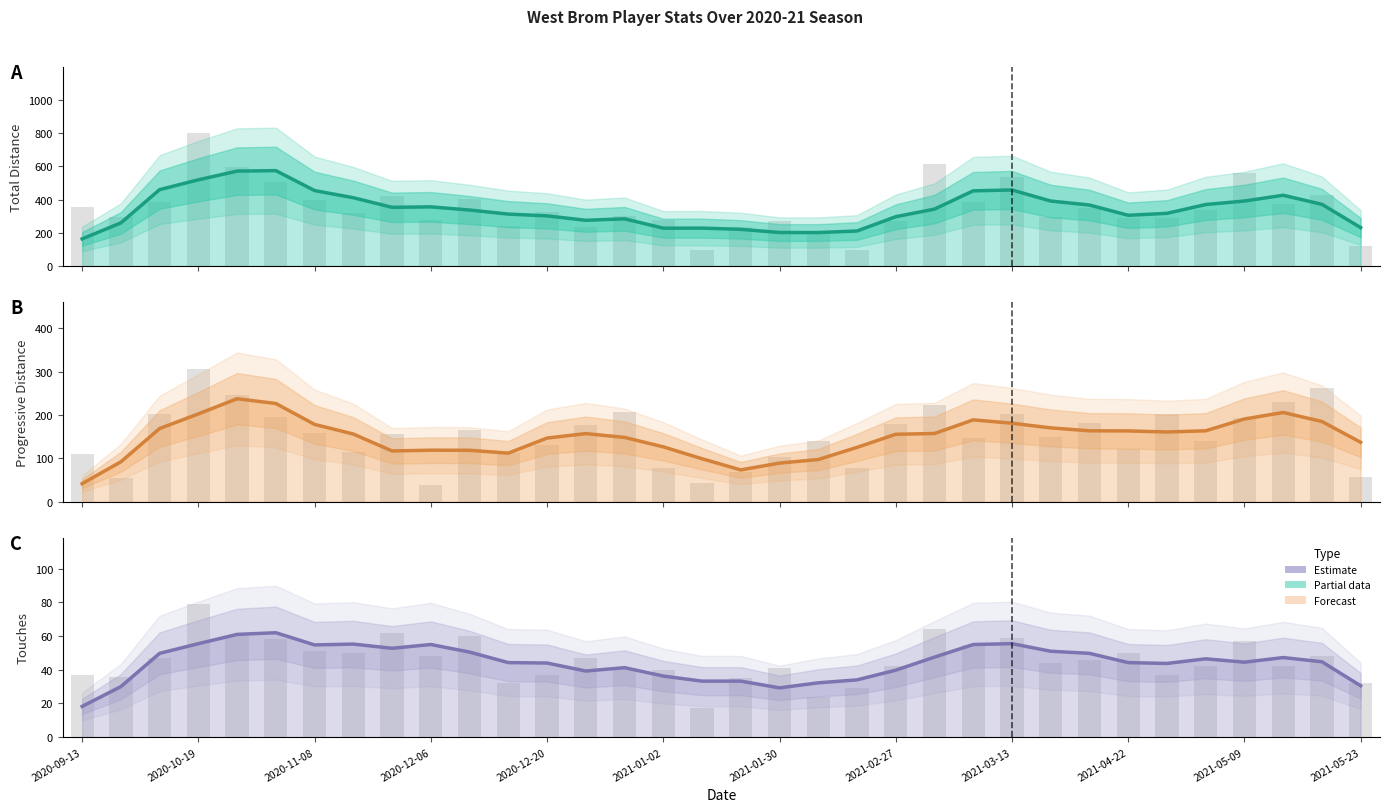

The Touches series shows 78 at 2021-03-13. True or false?

False